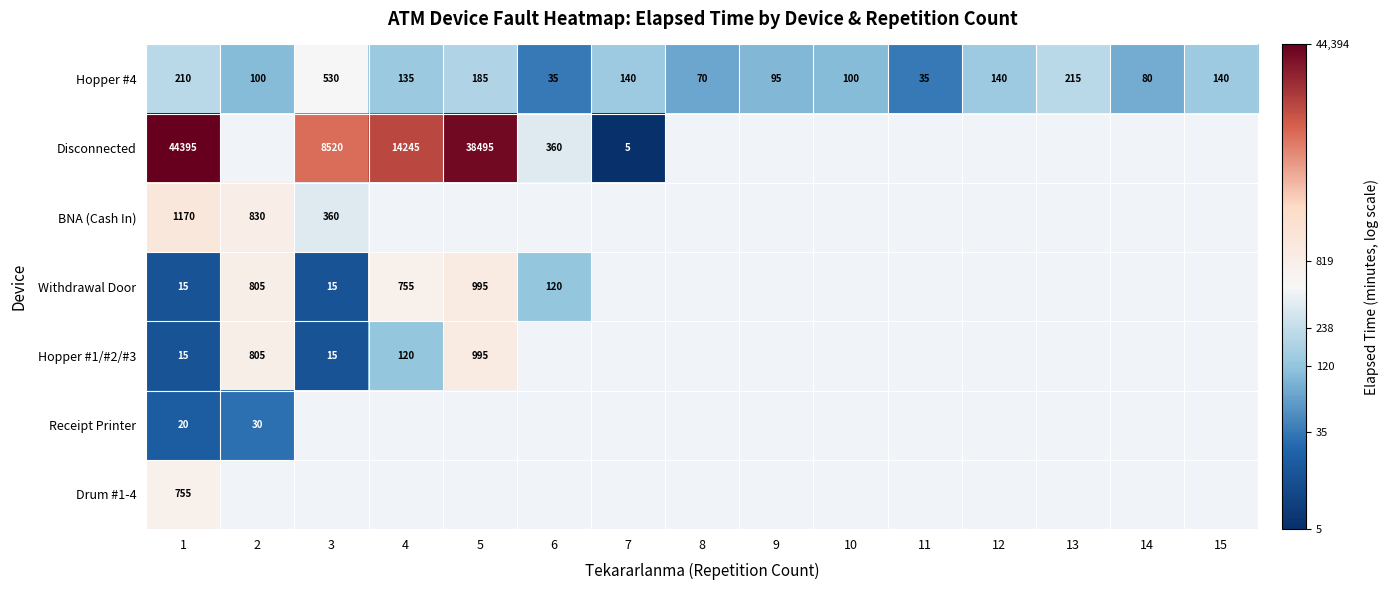

Between 10 and 11, which series saw the biggest shift?

Hopper #4